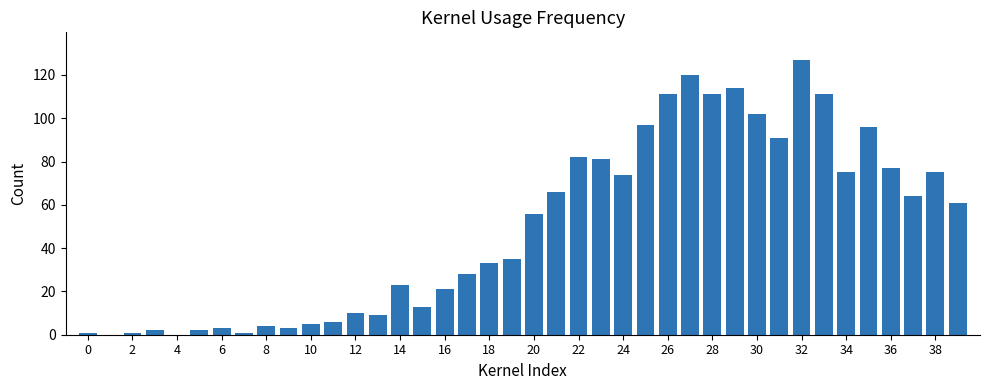

Count the number of categories in the chart.

40